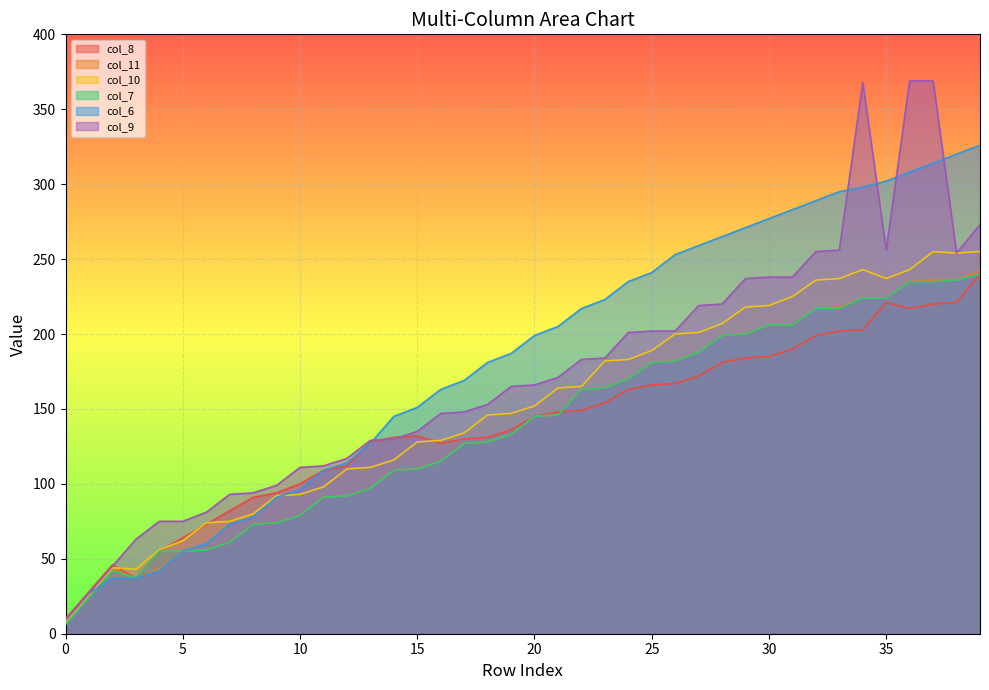

The col_8 series shows 48 at 26. True or false?

False